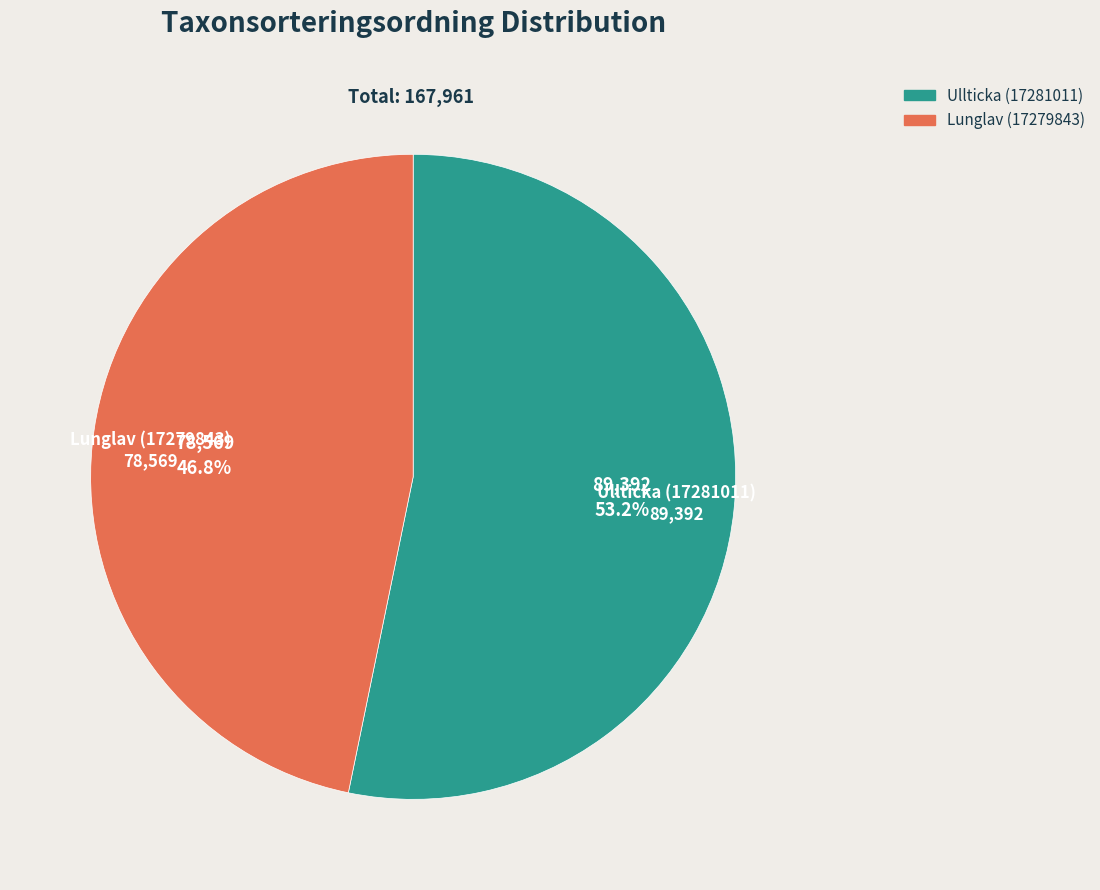

To the nearest percent, what is the difference between the largest and smallest slice percentages?

6%